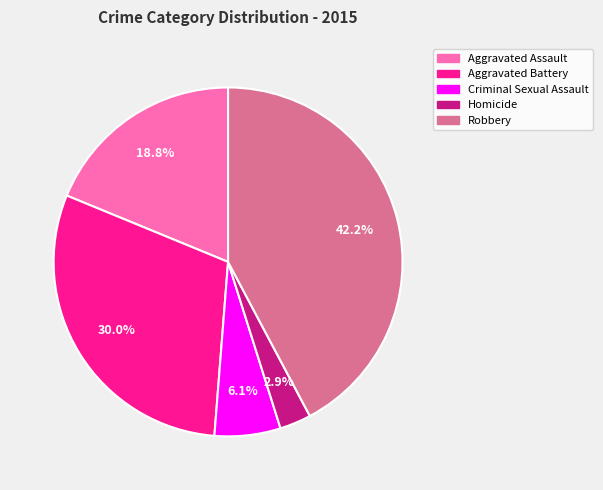

How many segments does this pie chart have?

5